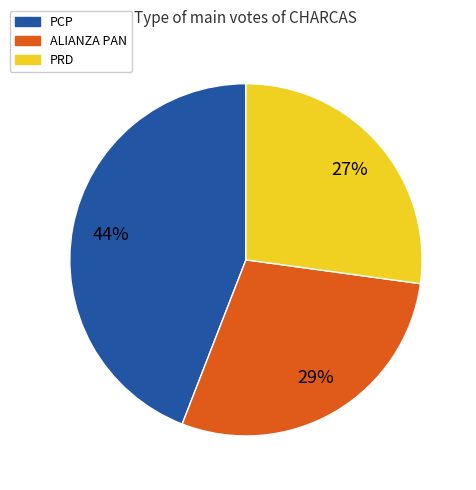

Approximately how many times larger is the value at PCP compared to ALIANZA PAN?

1.5